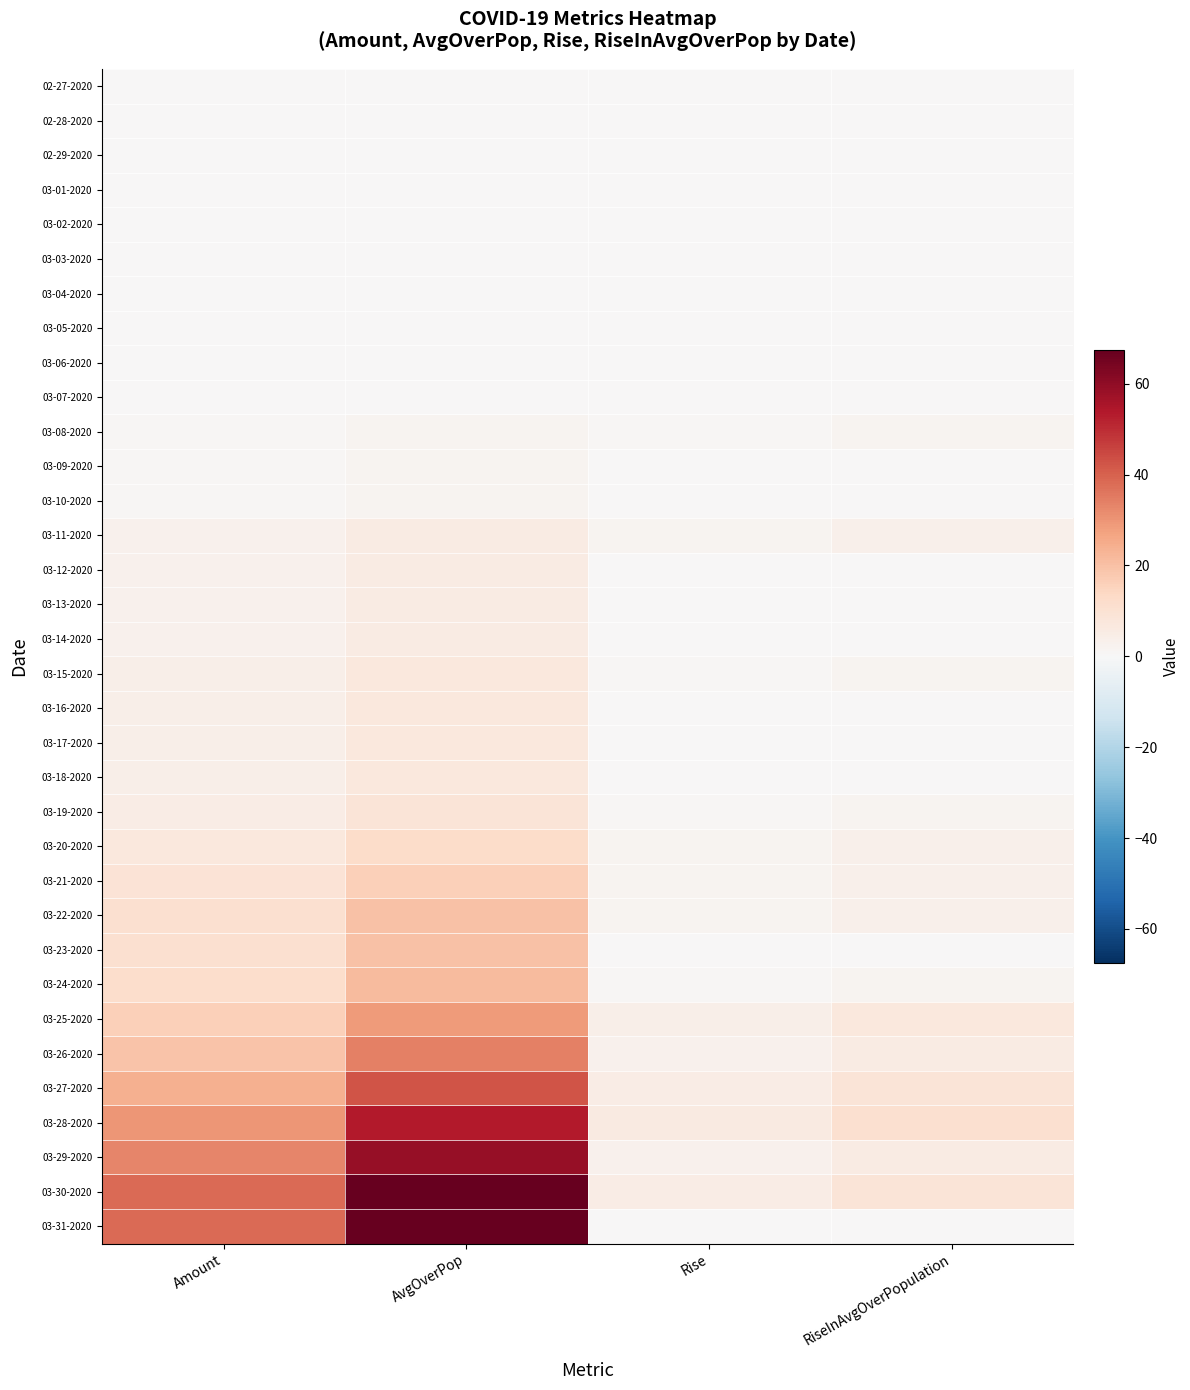

Reading right to left, list all the values displayed in this chart.

02-27-2020: RiseInAvgOverPopulation=0.0	Rise=0.0	AvgOverPop=0.0	Amount=0.0
02-28-2020: RiseInAvgOverPopulation=0.0	Rise=0.0	AvgOverPop=0.0	Amount=0.0
02-29-2020: RiseInAvgOverPopulation=0.0	Rise=0.0	AvgOverPop=0.0	Amount=0.0
03-01-2020: RiseInAvgOverPopulation=0.0	Rise=0.0	AvgOverPop=0.0	Amount=0.0
03-02-2020: RiseInAvgOverPopulation=0.0	Rise=0.0	AvgOverPop=0.0	Amount=0.0
03-03-2020: RiseInAvgOverPopulation=0.0	Rise=0.0	AvgOverPop=0.0	Amount=0.0
03-04-2020: RiseInAvgOverPopulation=0.0	Rise=0.0	AvgOverPop=0.0	Amount=0.0
03-05-2020: RiseInAvgOverPopulation=0.0	Rise=0.0	AvgOverPop=0.0	Amount=0.0
03-06-2020: RiseInAvgOverPopulation=0.0	Rise=0.0	AvgOverPop=0.0	Amount=0.0
03-07-2020: RiseInAvgOverPopulation=0.0	Rise=0.0	AvgOverPop=0.0	Amount=0.0
03-08-2020: RiseInAvgOverPopulation=1.8	Rise=1.0	AvgOverPop=1.8	Amount=1.0
03-09-2020: RiseInAvgOverPopulation=0.0	Rise=0.0	AvgOverPop=1.8	Amount=1.0
03-10-2020: RiseInAvgOverPopulation=0.0	Rise=0.0	AvgOverPop=1.8	Amount=1.0
03-11-2020: RiseInAvgOverPopulation=3.6	Rise=2.0	AvgOverPop=5.4	Amount=3.0
03-12-2020: RiseInAvgOverPopulation=0.0	Rise=0.0	AvgOverPop=5.4	Amount=3.0
03-13-2020: RiseInAvgOverPopulation=0.0	Rise=0.0	AvgOverPop=5.4	Amount=3.0
03-14-2020: RiseInAvgOverPopulation=0.0	Rise=0.0	AvgOverPop=5.4	Amount=3.0
03-15-2020: RiseInAvgOverPopulation=1.7	Rise=1.0	AvgOverPop=7.1	Amount=4.0
03-16-2020: RiseInAvgOverPopulation=0.0	Rise=0.0	AvgOverPop=7.1	Amount=4.0
03-17-2020: RiseInAvgOverPopulation=0.0	Rise=0.0	AvgOverPop=7.1	Amount=4.0
03-18-2020: RiseInAvgOverPopulation=0.0	Rise=0.0	AvgOverPop=7.1	Amount=4.0
03-19-2020: RiseInAvgOverPopulation=1.8	Rise=1.0	AvgOverPop=8.9	Amount=5.0
03-20-2020: RiseInAvgOverPopulation=3.6	Rise=2.0	AvgOverPop=12.5	Amount=7.0
03-21-2020: RiseInAvgOverPopulation=3.6	Rise=2.0	AvgOverPop=16.1	Amount=9.0
03-22-2020: RiseInAvgOverPopulation=3.5	Rise=2.0	AvgOverPop=19.6	Amount=11.0
03-23-2020: RiseInAvgOverPopulation=0.0	Rise=0.0	AvgOverPop=19.6	Amount=11.0
03-24-2020: RiseInAvgOverPopulation=1.8	Rise=1.0	AvgOverPop=21.4	Amount=12.0
03-25-2020: RiseInAvgOverPopulation=7.1	Rise=4.0	AvgOverPop=28.5	Amount=16.0
03-26-2020: RiseInAvgOverPopulation=5.4	Rise=3.0	AvgOverPop=33.9	Amount=19.0
03-27-2020: RiseInAvgOverPopulation=8.7	Rise=5.0	AvgOverPop=42.6	Amount=24.0
03-28-2020: RiseInAvgOverPopulation=10.7	Rise=6.0	AvgOverPop=53.3	Amount=30.0
03-29-2020: RiseInAvgOverPopulation=5.3	Rise=3.0	AvgOverPop=58.6	Amount=33.0
03-30-2020: RiseInAvgOverPopulation=8.9	Rise=5.0	AvgOverPop=67.5	Amount=38.0
03-31-2020: RiseInAvgOverPopulation=0.0	Rise=0.0	AvgOverPop=67.5	Amount=38.0